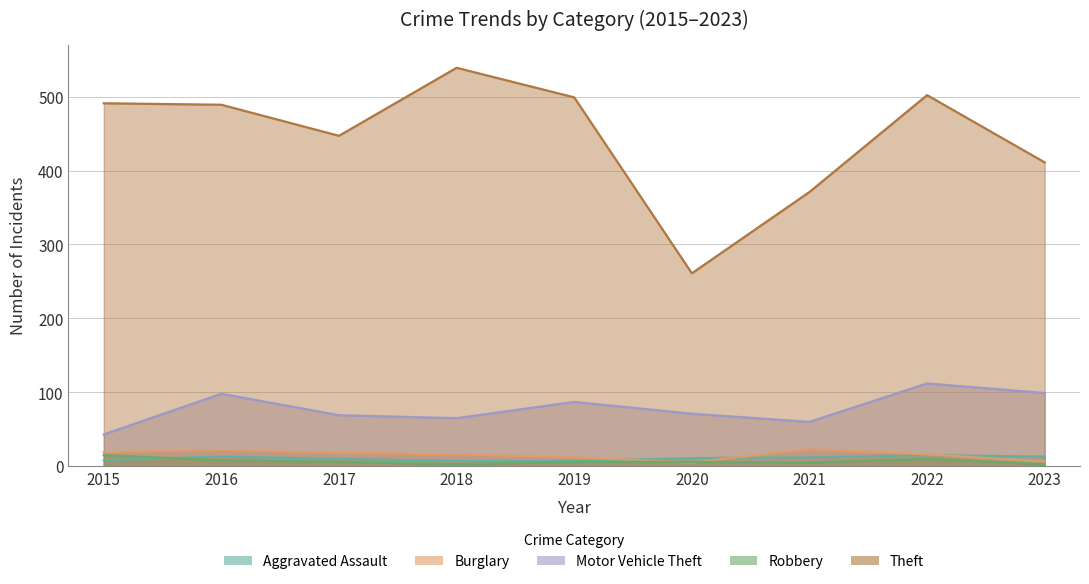

In Aggravated Assault, how many points are higher than both neighbors (excluding endpoints)?

2